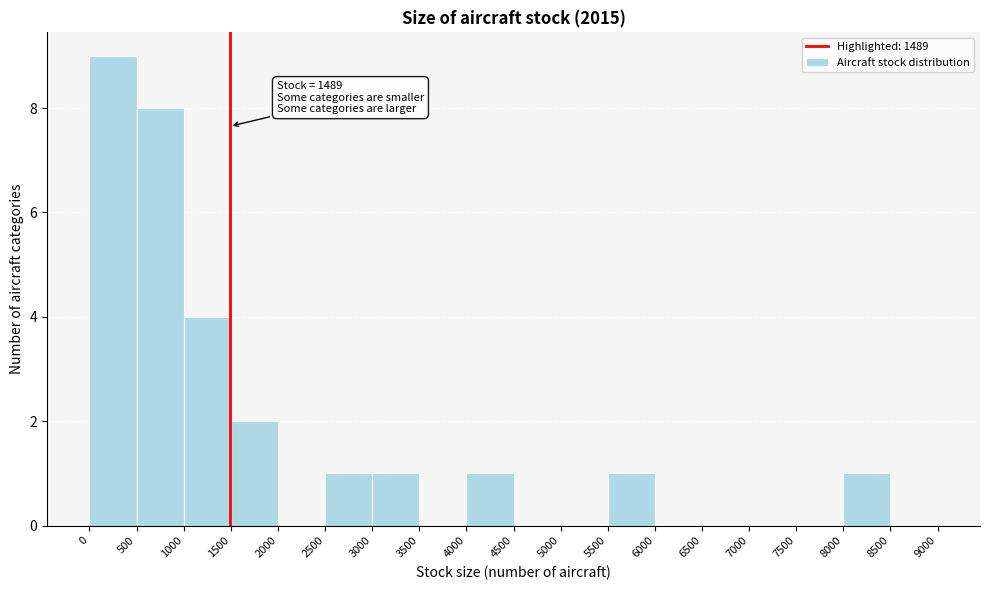

Which range on the x-axis has the tallest bar?

0 to 500